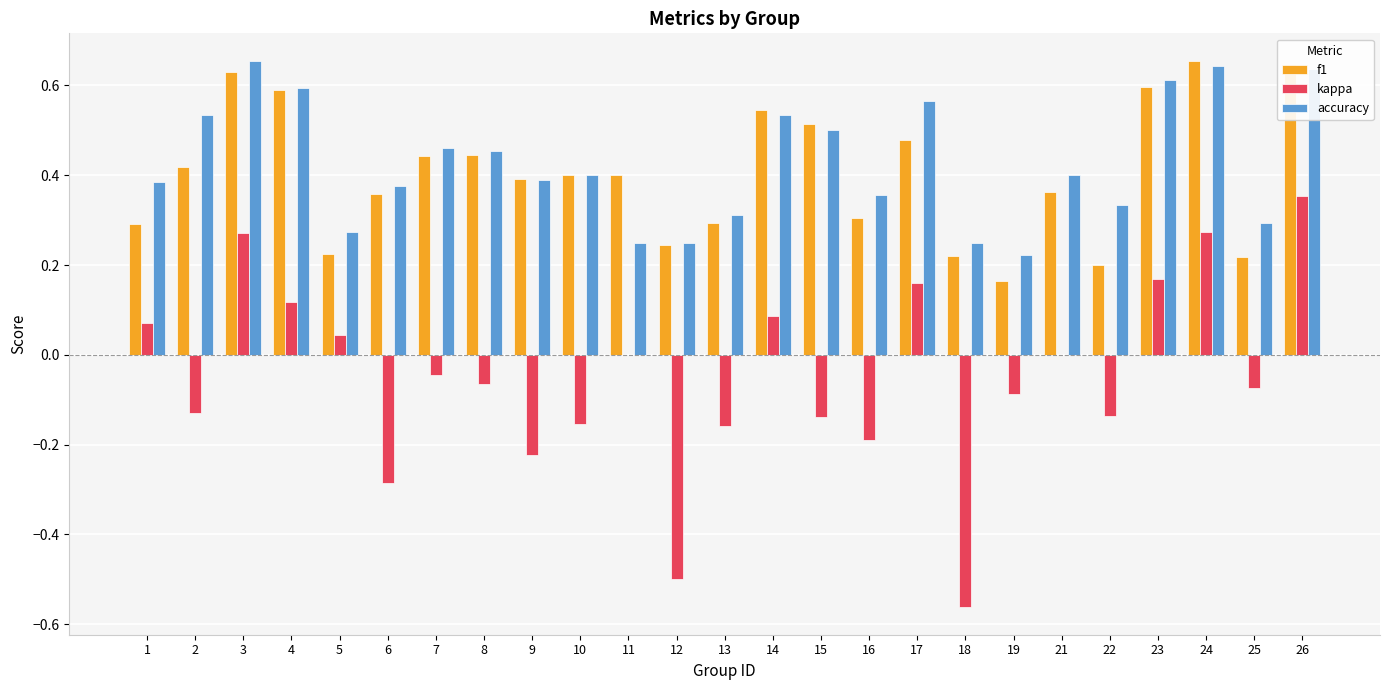

What is the sum of the kappa values at 18 and 12?

-1.1